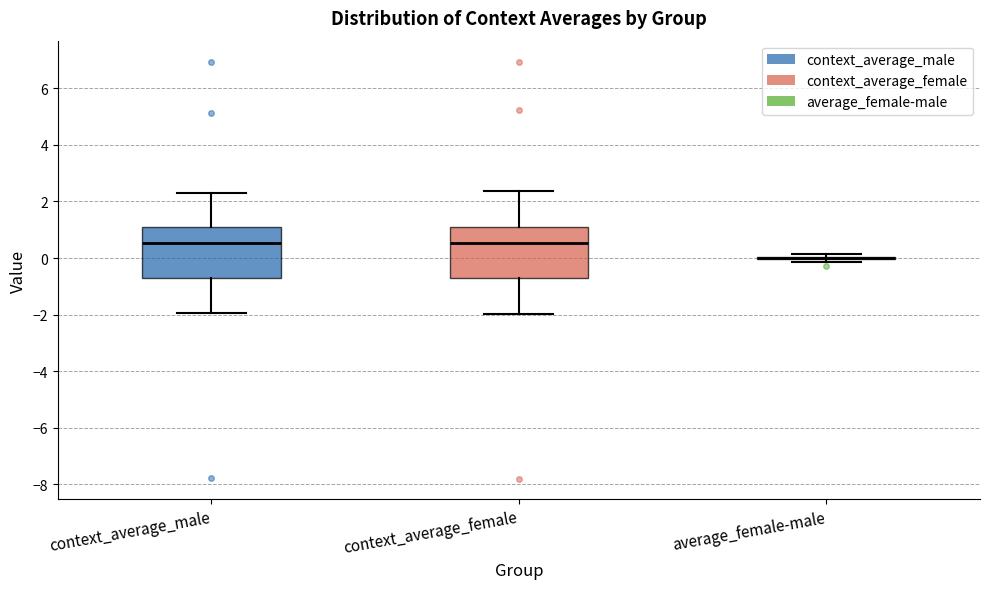

Reading left to right, read every box against the y-axis: the position of its median line, the range the box covers, and the ends of its whiskers. The values are not printed on the chart, so give them approximately, as read against the axis.

context_average_male: median 0.6, box -0.8 to 1.0, whiskers -2.0 to 2.2
context_average_female: median 0.6, box -0.8 to 1.2, whiskers -2.0 to 2.4
average_female-male: box collapsed to a line at 0.0, whiskers -0.2 to 0.2